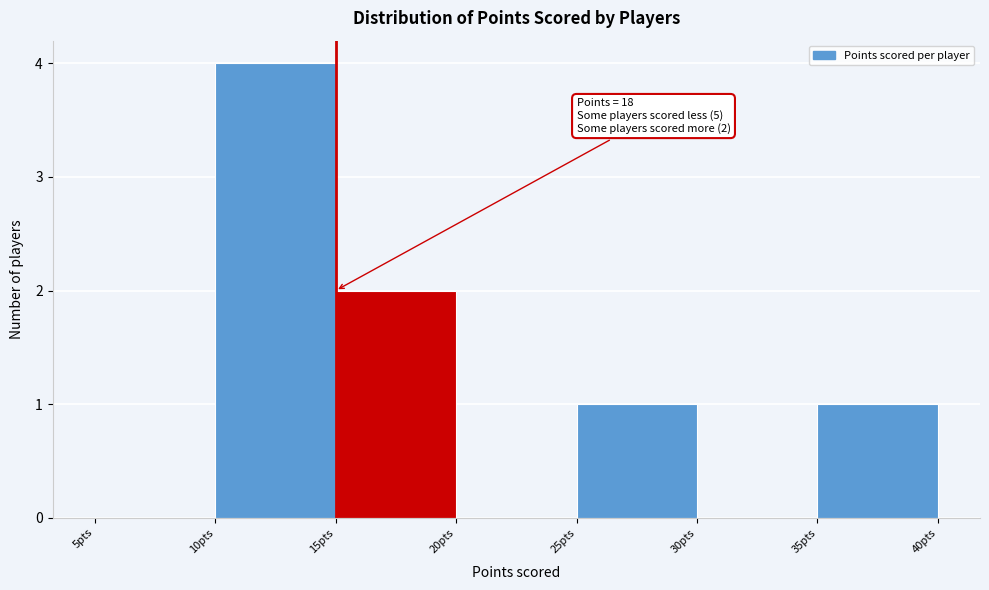

Over which range of the x-axis is the bar tallest?

10 to 15